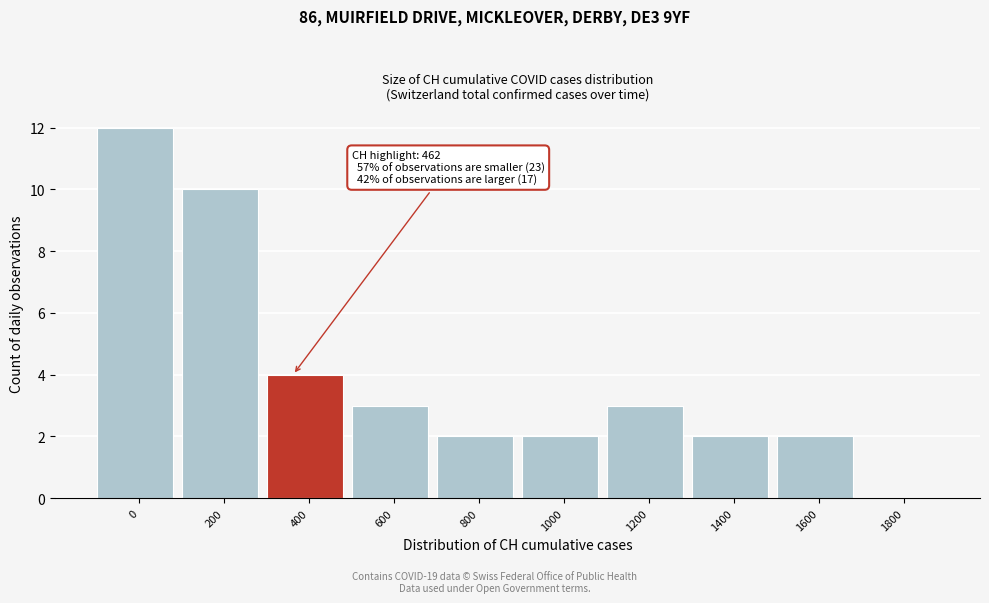

Reading left to right, what are all the values shown in this chart?

0=12	200=10	400=4	600=3	800=2	1000=2	1200=3	1400=2	1600=2	1800=0